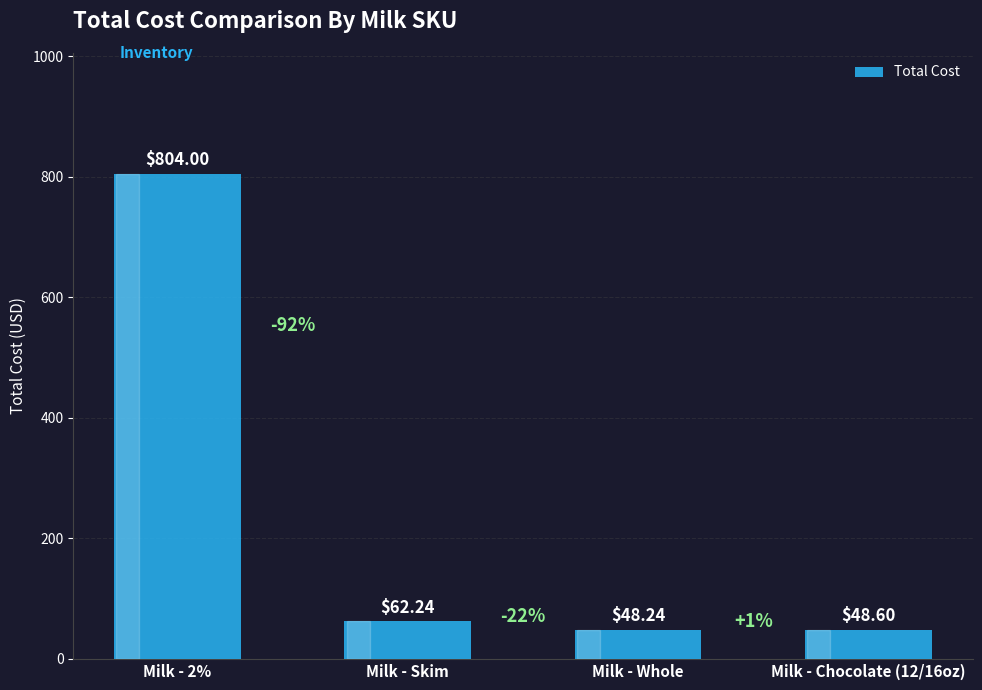

What is the average value?

240.8